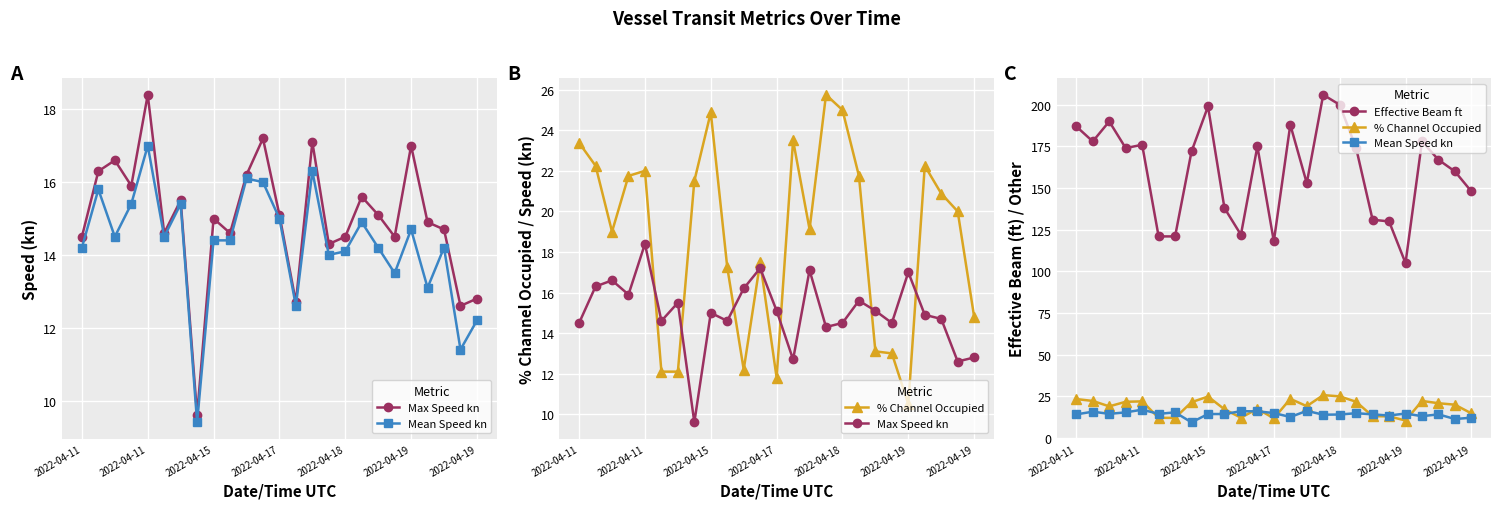

What is the average value of the % Channel Occupied series?

18.7